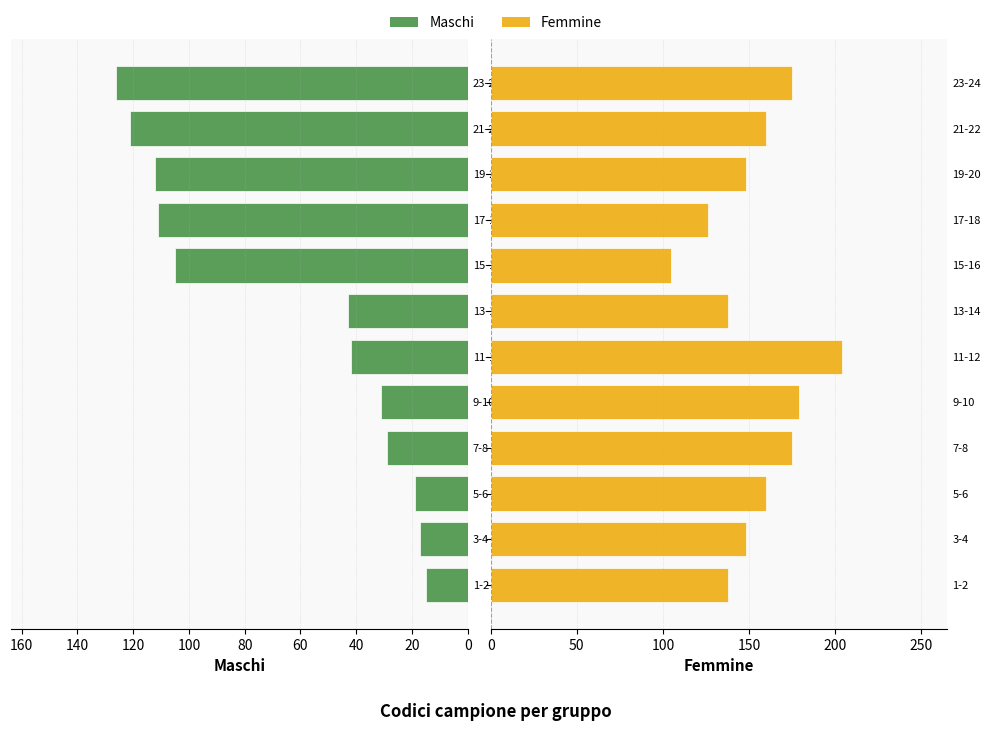

Reading right to left, extract all data points from this chart.

Maschi: 126	121	112	111	105	43	42	31	29	19	17	15
Femmine: 175	160	148	126	105	138	204	179	175	160	148	138